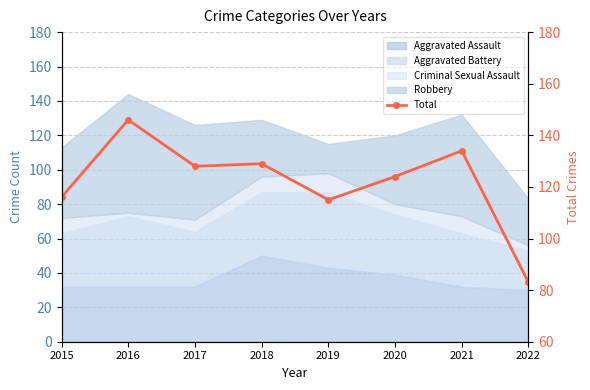

Which label corresponds to the smallest value in the chart?

2022